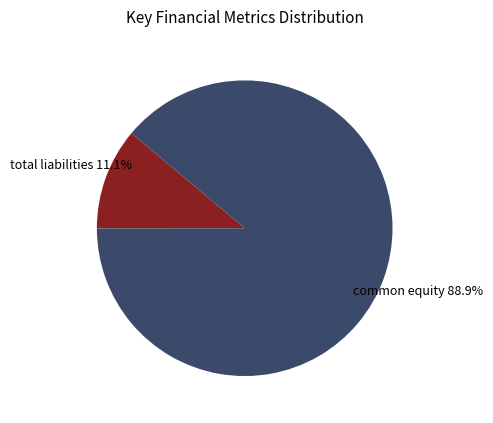

What is the smallest slice in the pie chart?

total liabilities